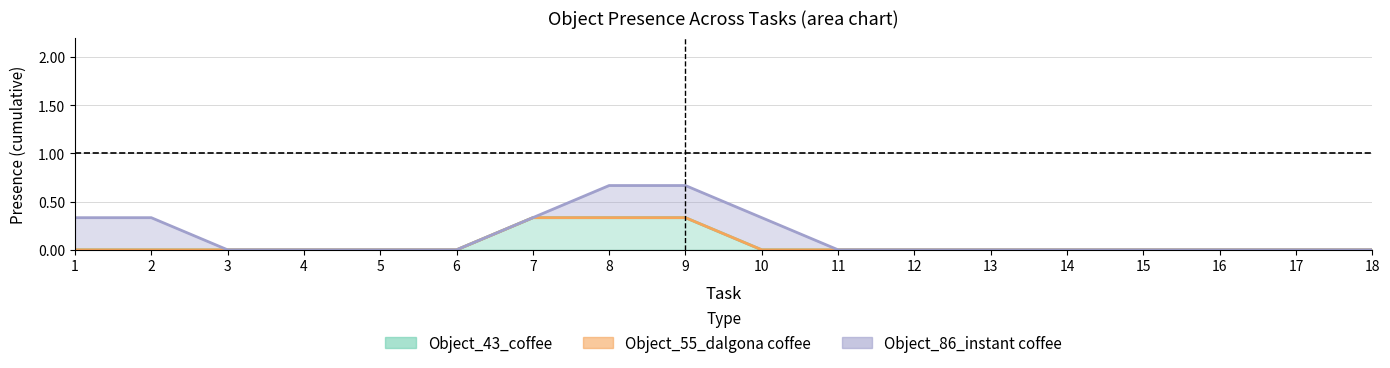

What are all the series names shown in the legend?

Object_43_coffee, Object_55_dalgona coffee, Object_86_instant coffee